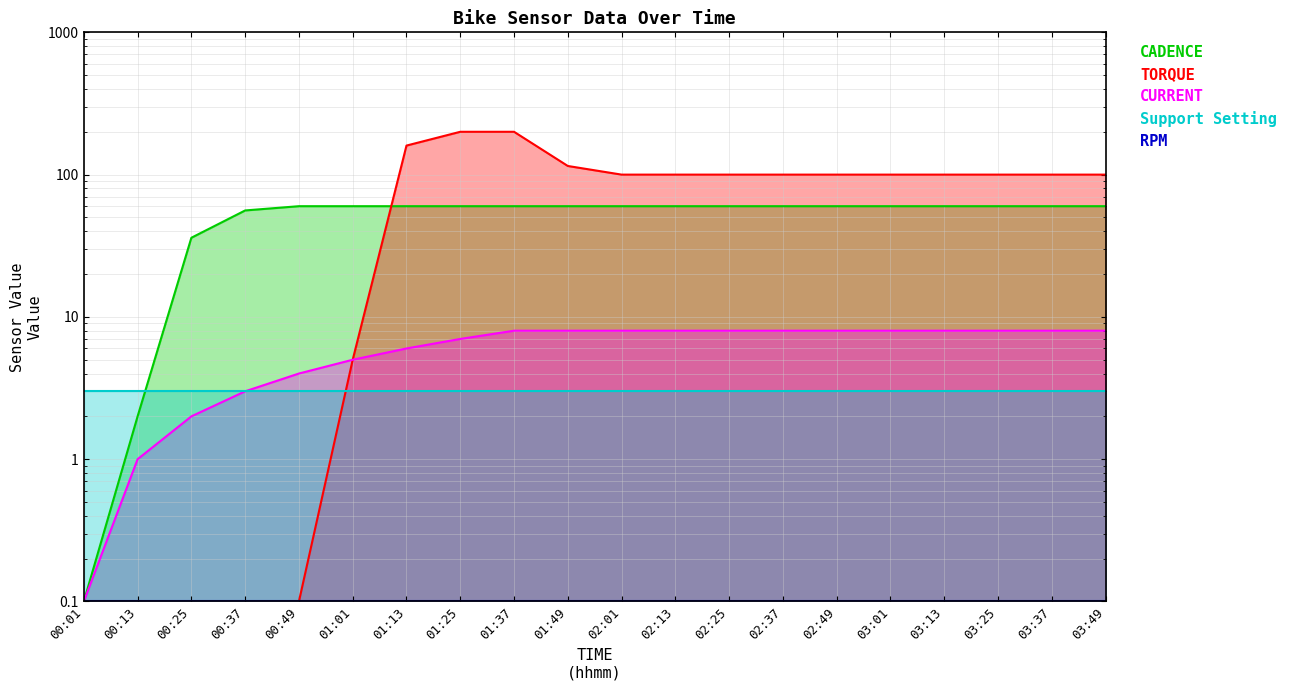

What value does the CADENCE series have at 03:49?

60.0